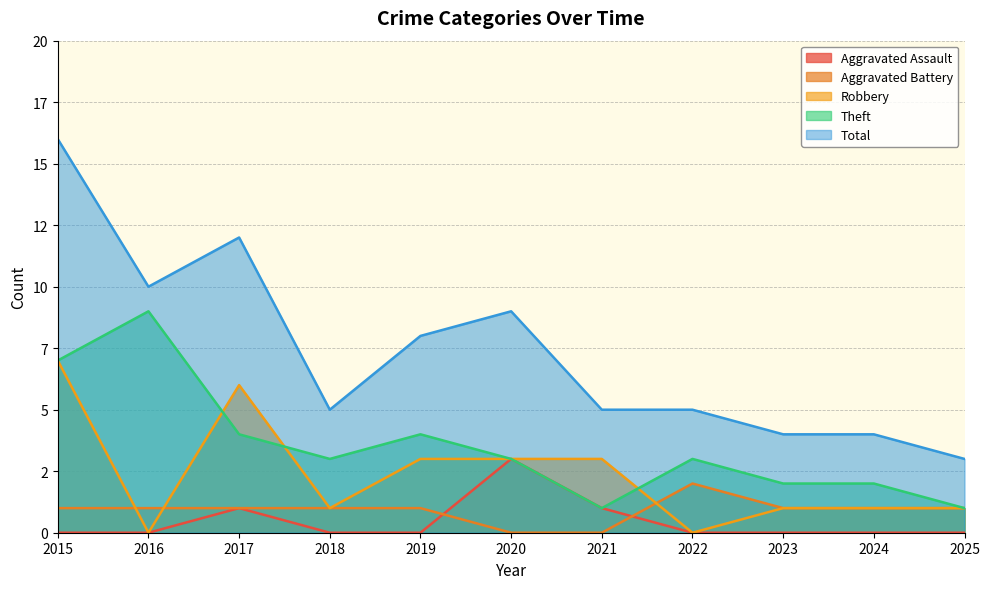

Reading left to right, transcribe all the data shown in this chart.

Aggravated Assault: 0	0	1	0	0	3	1	0	0	0	0
Aggravated Battery: 1	1	1	1	1	0	0	2	1	1	1
Robbery: 7	0	6	1	3	3	3	0	1	1	1
Theft: 7	9	4	3	4	3	1	3	2	2	1
Total: 16	10	12	5	8	9	5	5	4	4	3